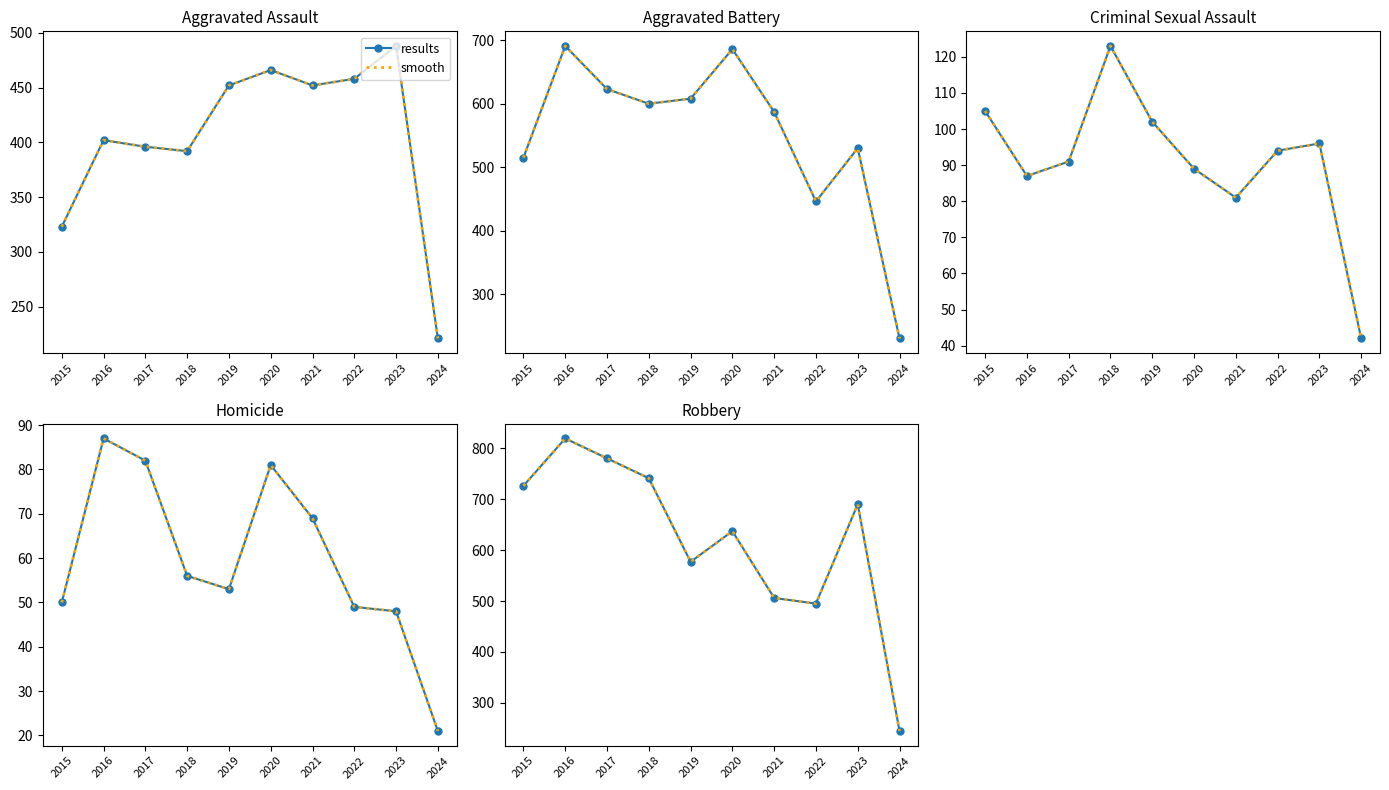

Is it true that results equals 924 at 2020?

False